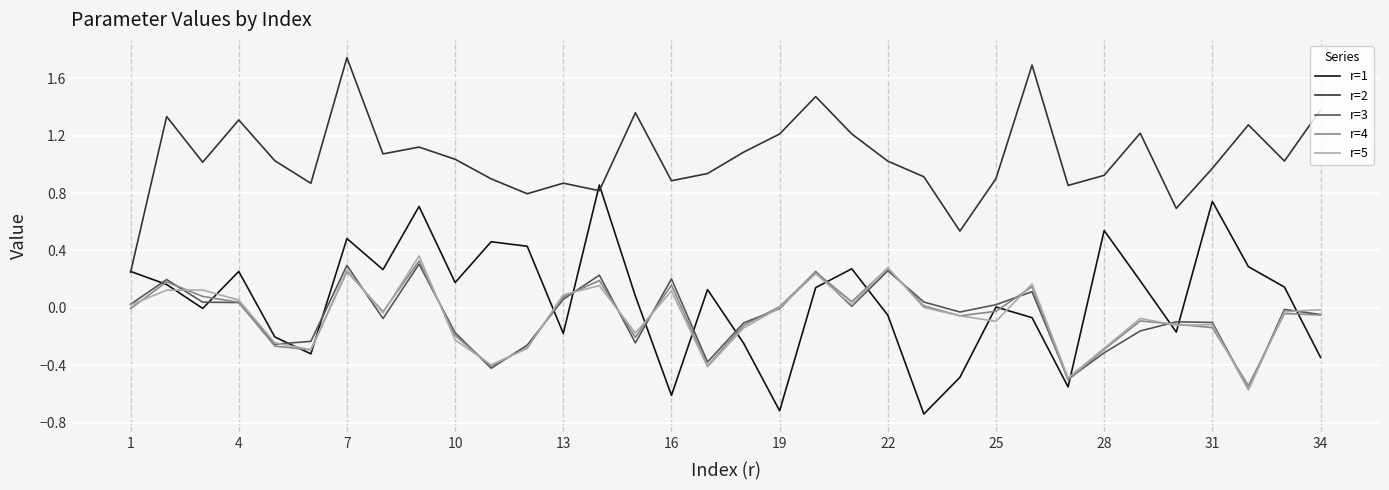

Which series has the largest total across all categories?

r=2